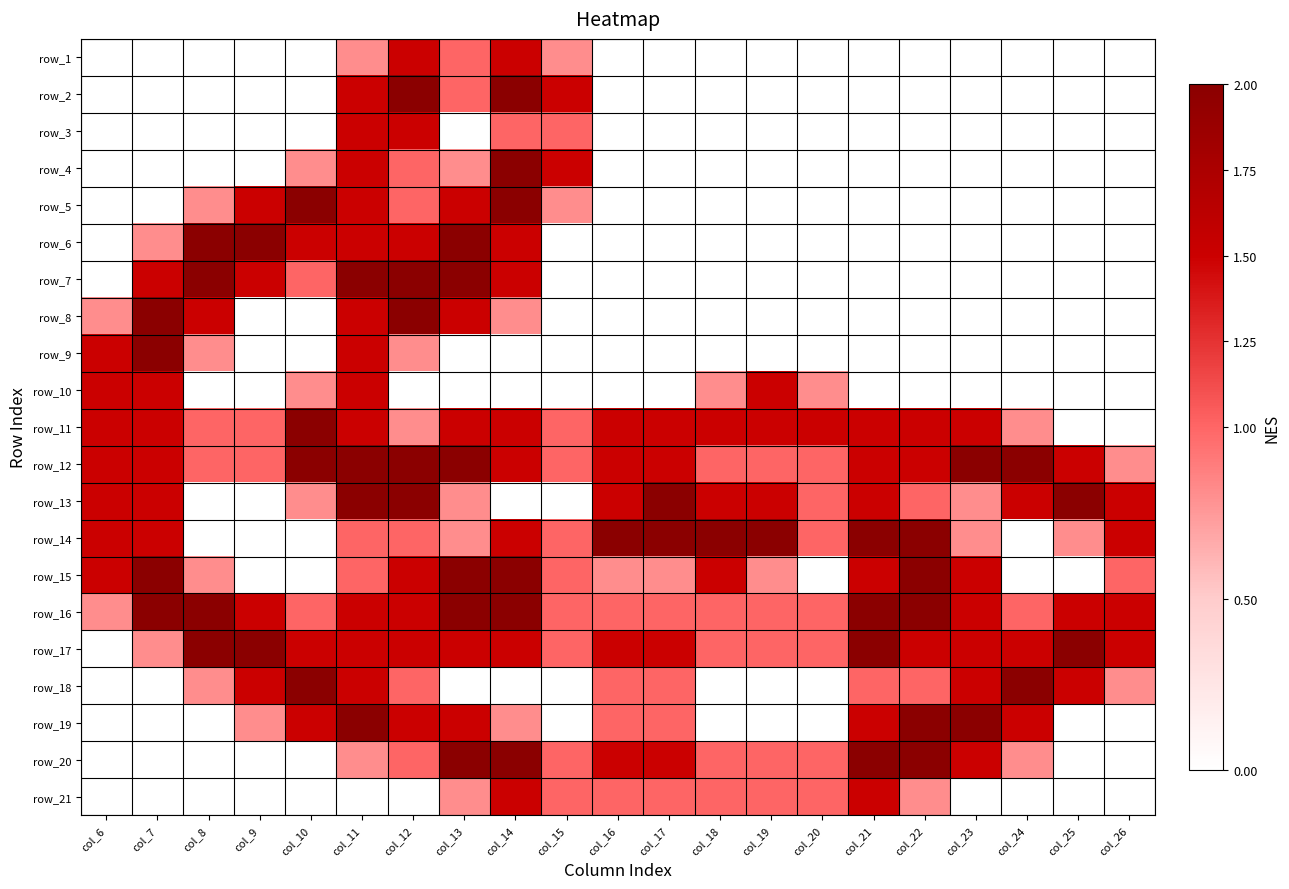

Between col_6 and col_14, which is larger?

col_14